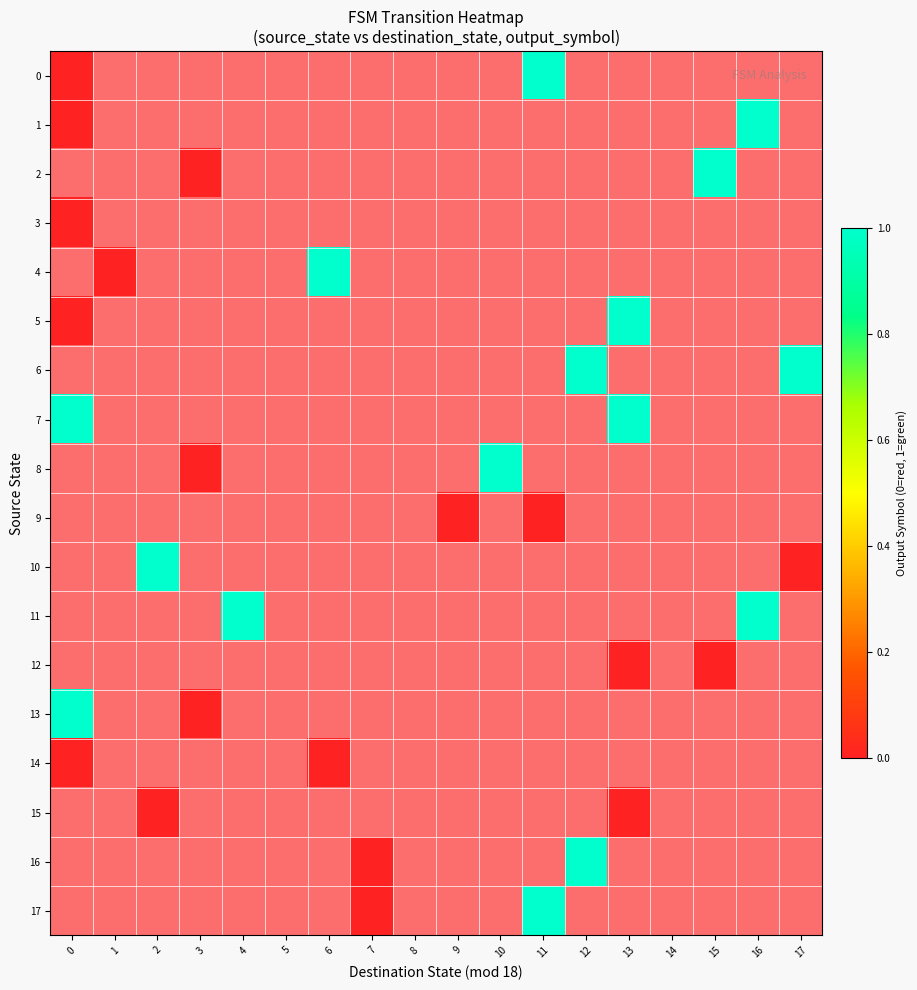

The 5 series shows 0.0 at 0. True or false?

True